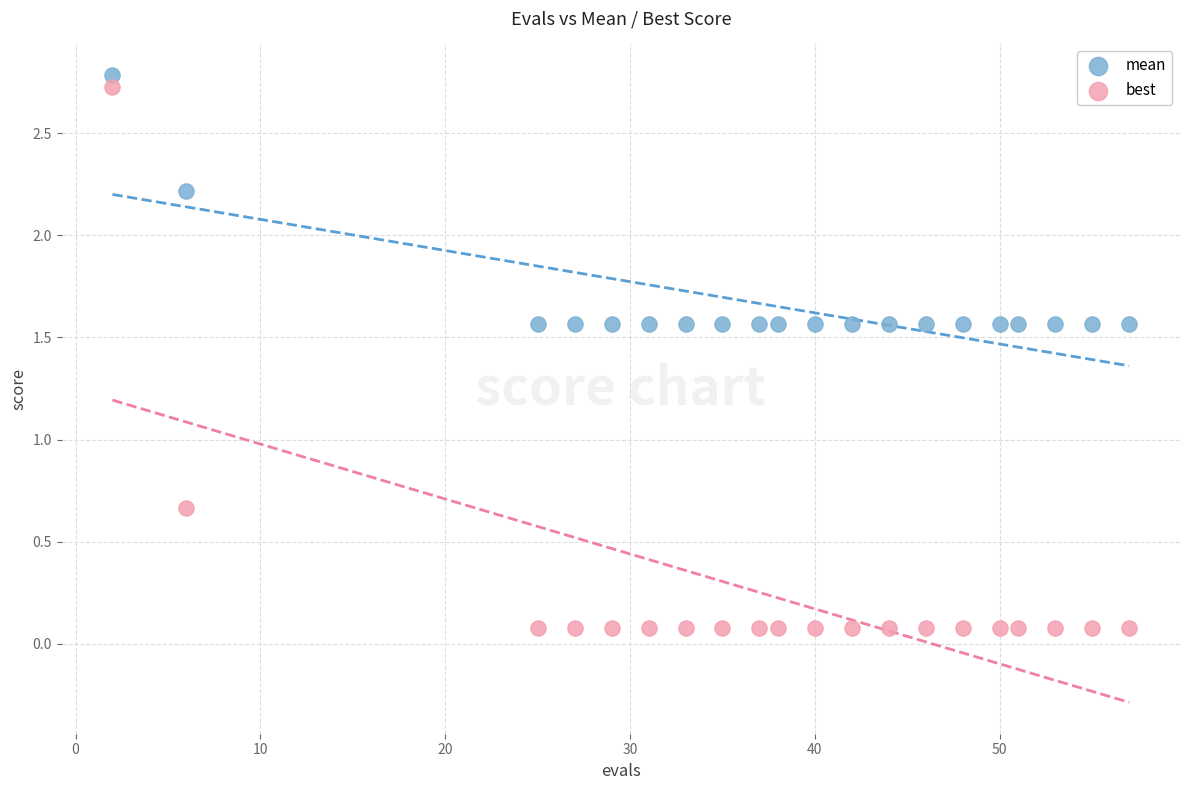

Which series reaches the maximum Y coordinate?

mean